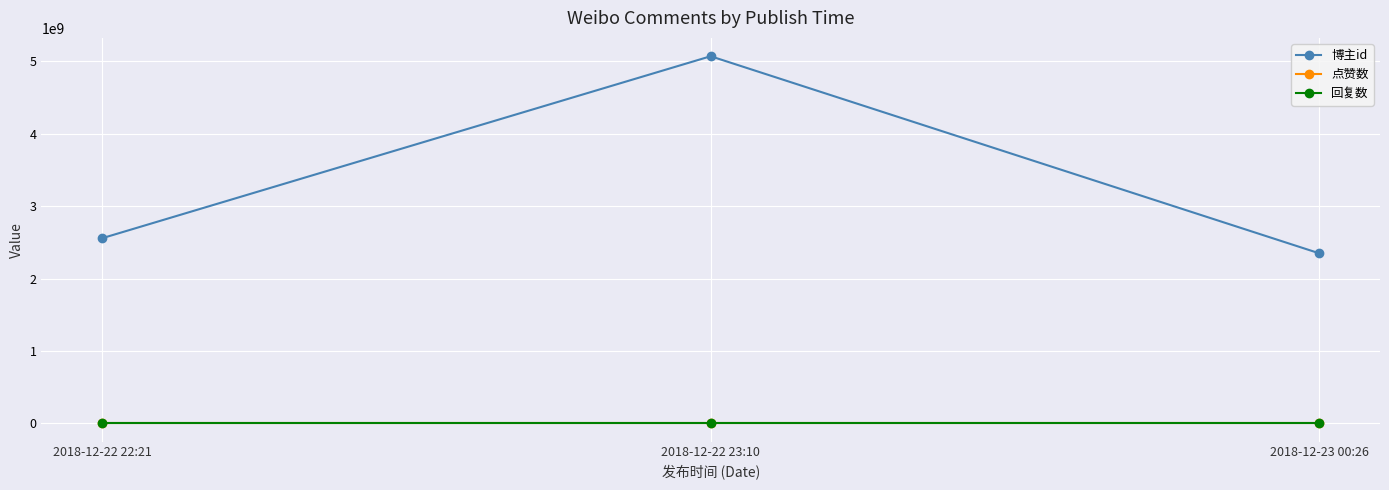

At which category is the sum across all series the highest?

2018-12-22 23:10